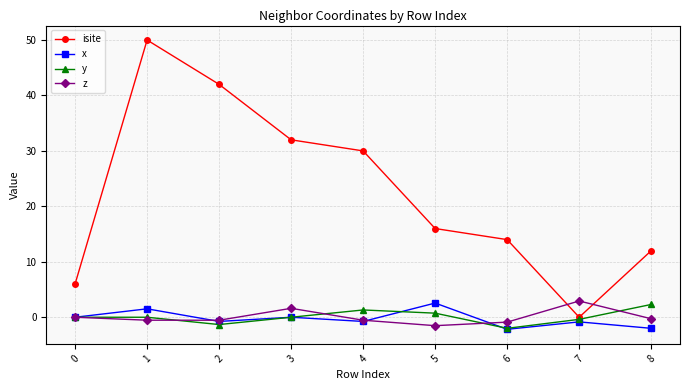

What is the sum of the y values at 5 and 2?

-0.6